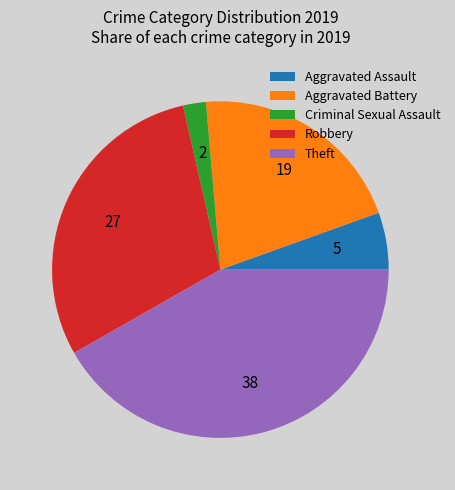

What is the ratio of the value at Criminal Sexual Assault to the value at Aggravated Assault?

0.4